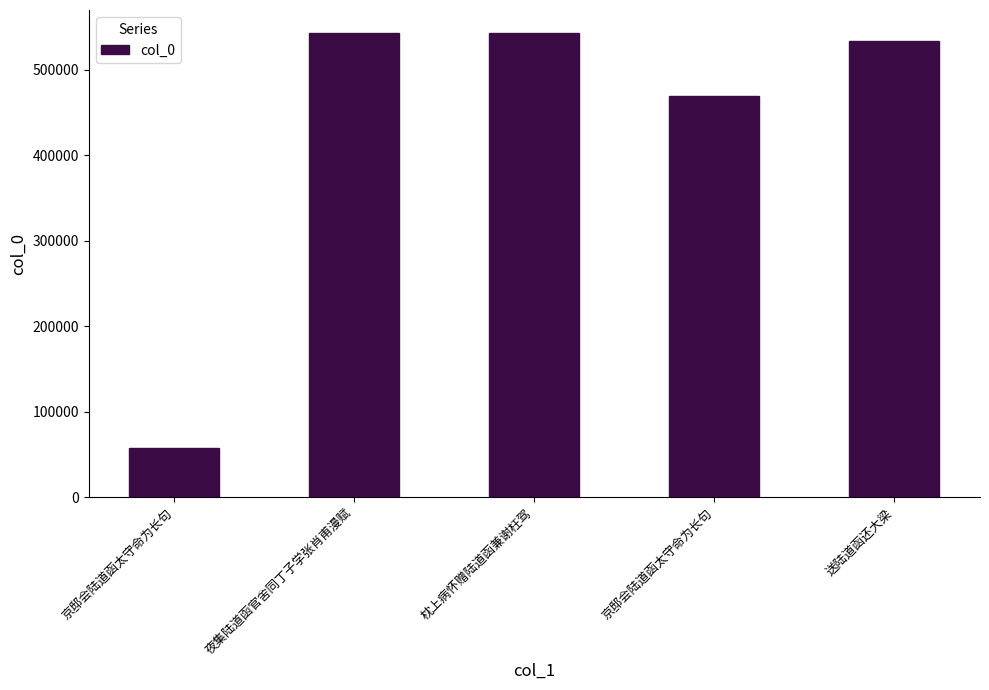

Are the bars horizontal?

No